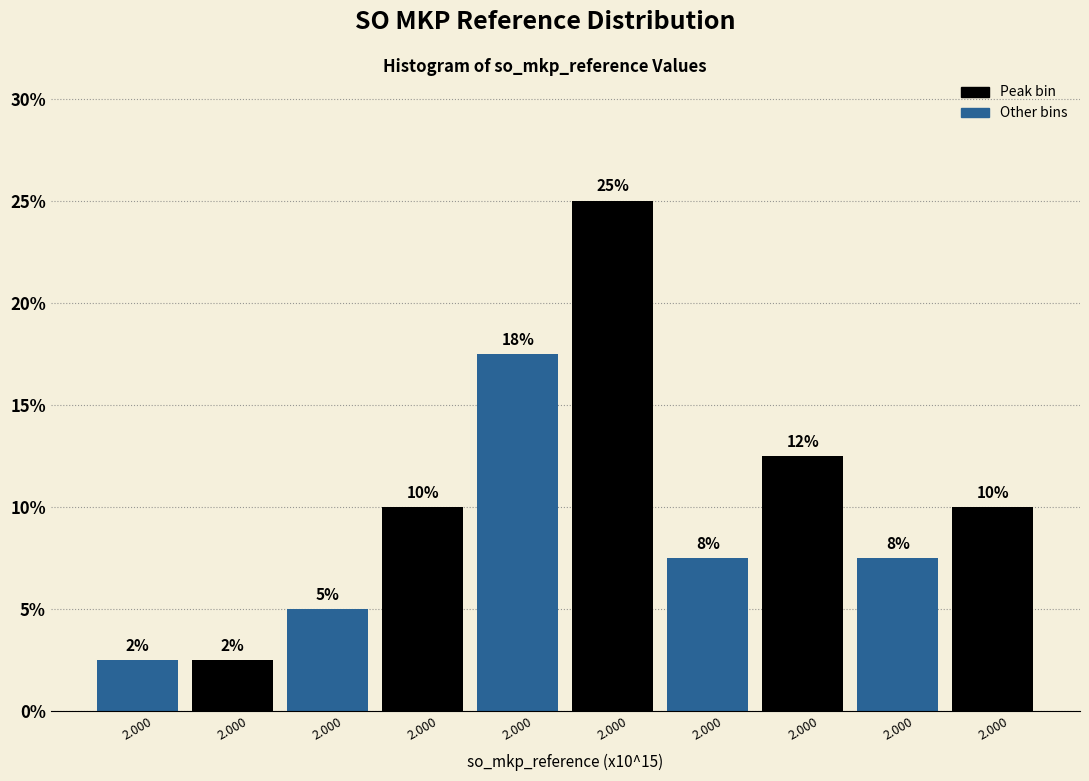

Does the chart contain any negative values?

No